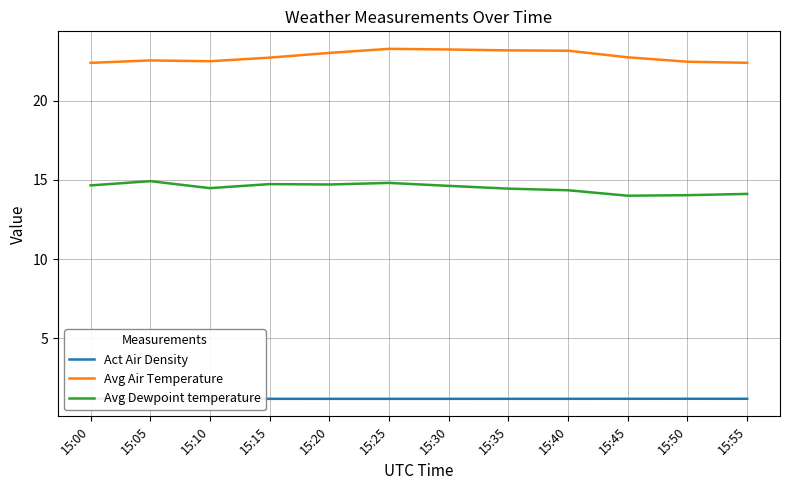

What is the difference between the maximum and minimum values in the Avg Air Temperature series?

0.9